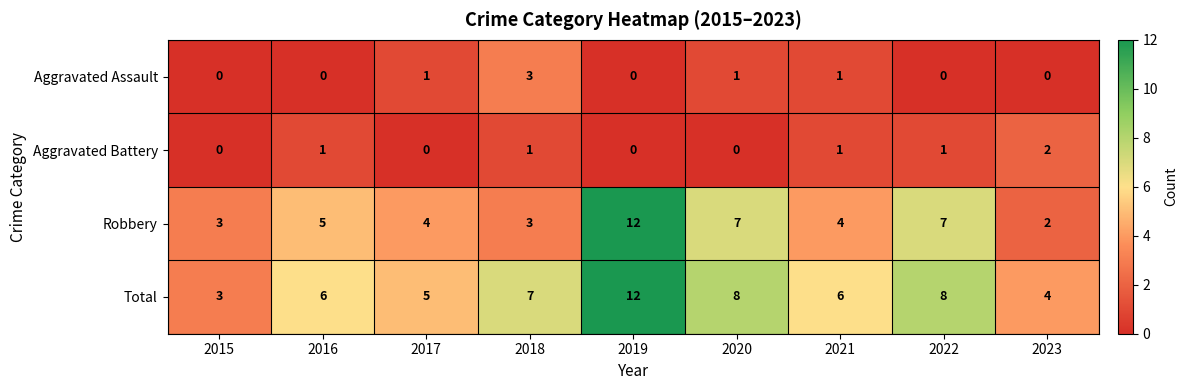

Read the Robbery value at 2019, to the nearest 10.

10